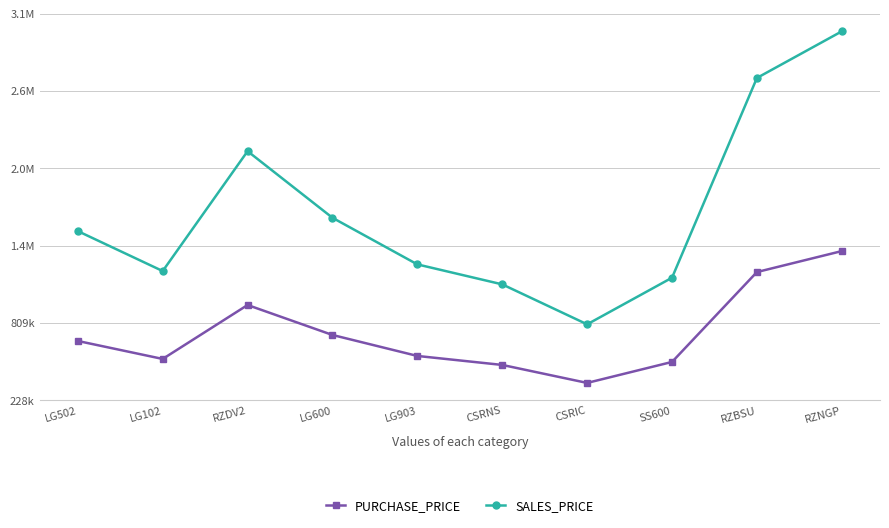

Reading left to right, transcribe all the data shown in this chart.

PURCHASE_PRICE: 675000	540000	945000	720000	562500	495000	360000	517500	1192500	1350000
SALES_PRICE: 1500000	1200000	2100000	1600000	1250000	1100000	800000	1150000	2650000	3000000